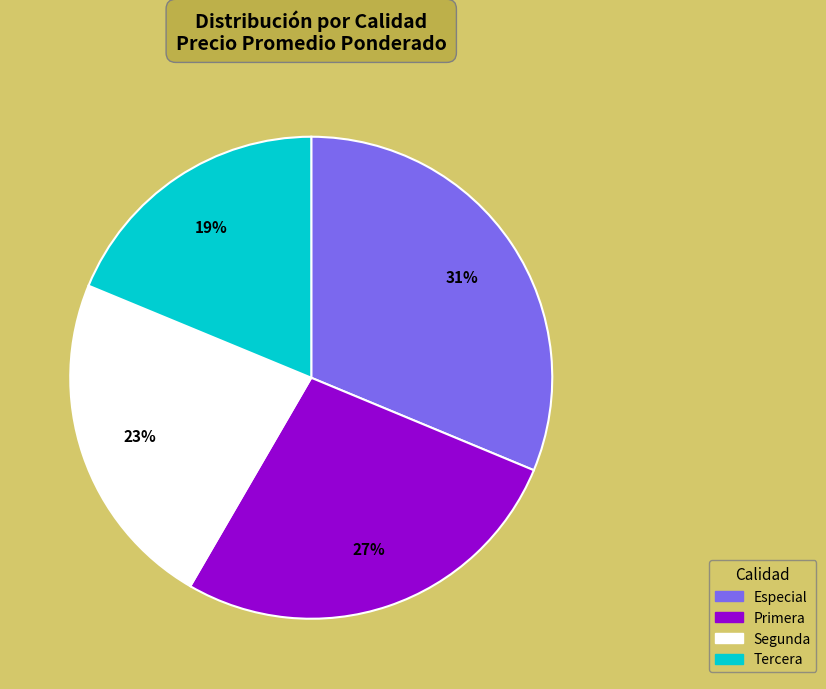

Which category has the smallest portion of the pie?

Tercera